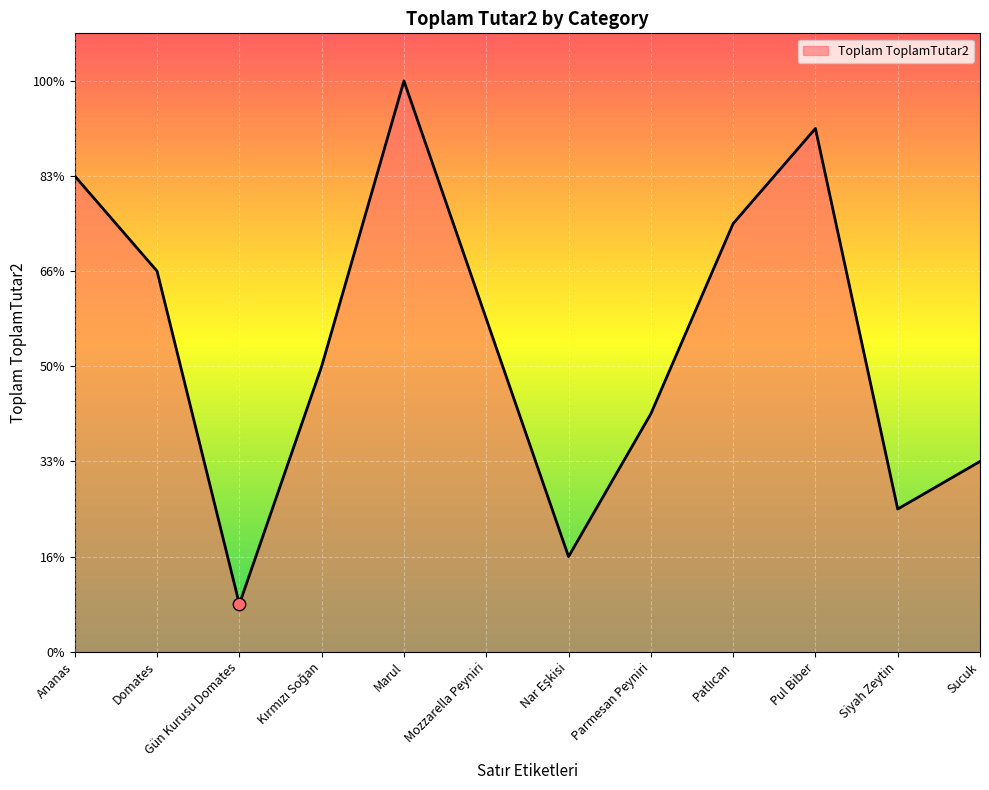

What is the change in value from Nar Eşkisi to Parmesan Peyniri?

+3